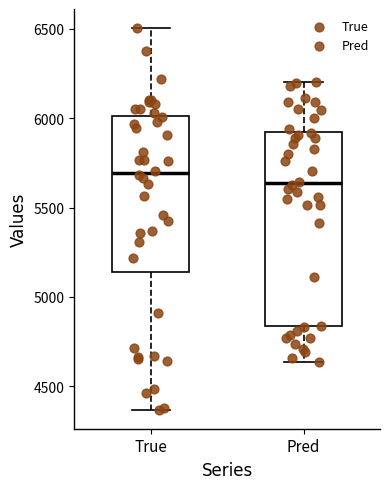

Reading left to right, transcribe this box plot: for each box, give where its median line is, the range the box spans, and where its two whiskers end, as read against the y-axis. The values are not printed on the chart, so give them approximately, as read against the axis.

True: median 5700, box 5150 to 6000, whiskers 4350 to 6500
Pred: median 5650, box 4850 to 5900, whiskers 4650 to 6200